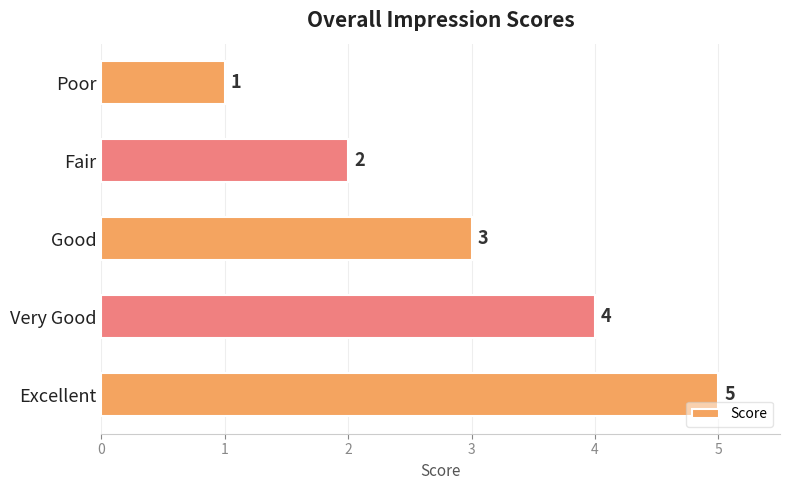

Reading bottom to top, list all the values displayed in this chart.

Excellent=5	Very Good=4	Good=3	Fair=2	Poor=1